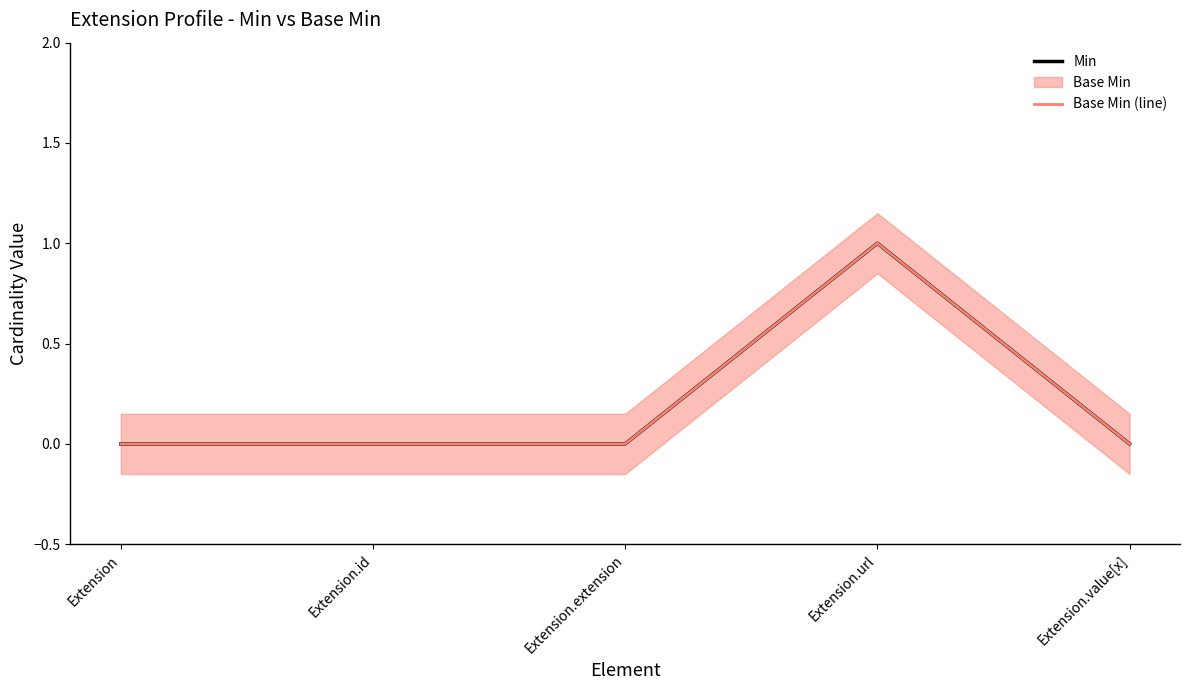

What is the maximum value for Base Min (line)?

1